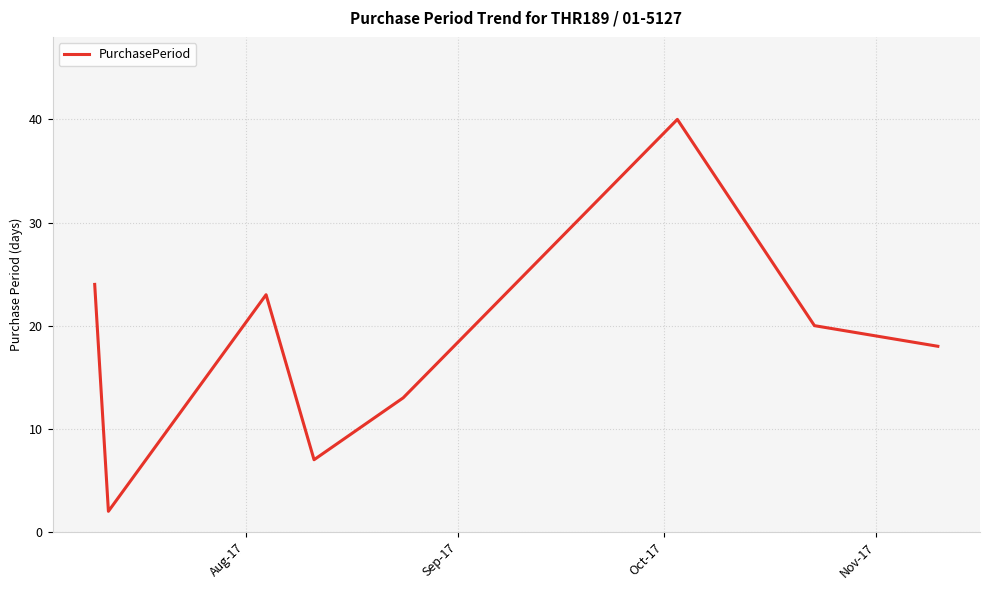

What is the difference between the maximum and minimum values?

38